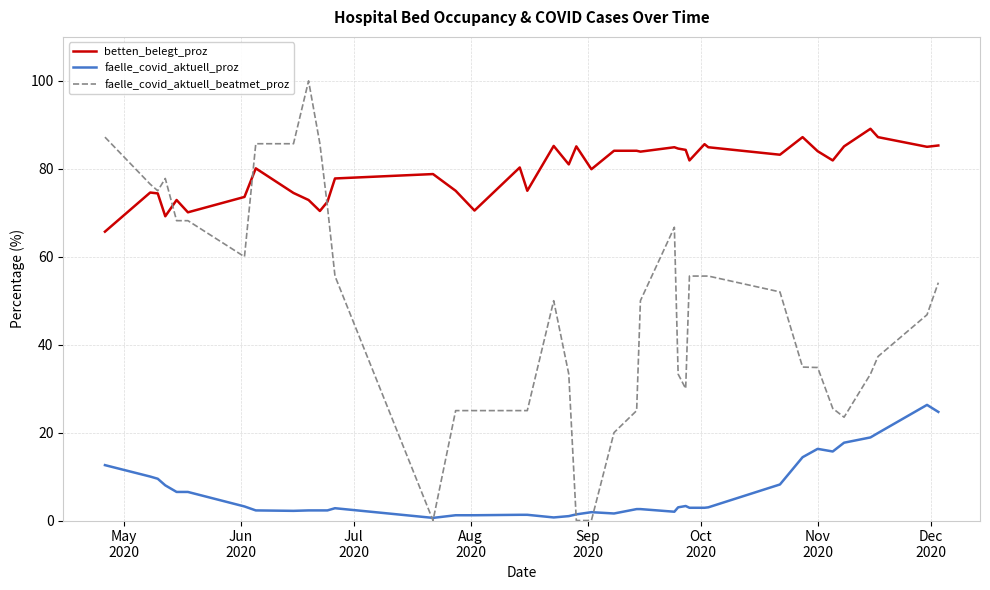

True or false: betten_belegt_proz and faelle_covid_aktuell_proz cross at least once.

False